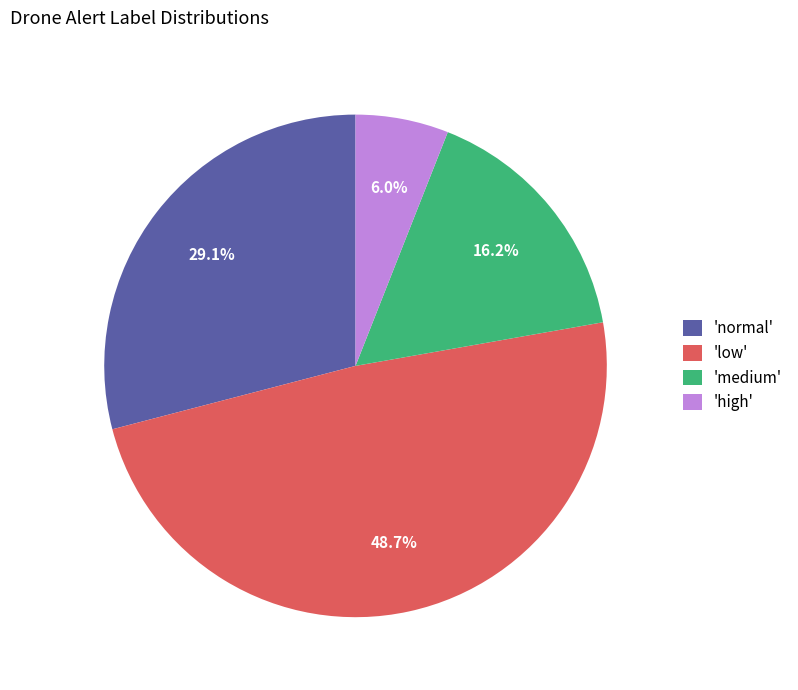

Which slice is the largest?

'low'